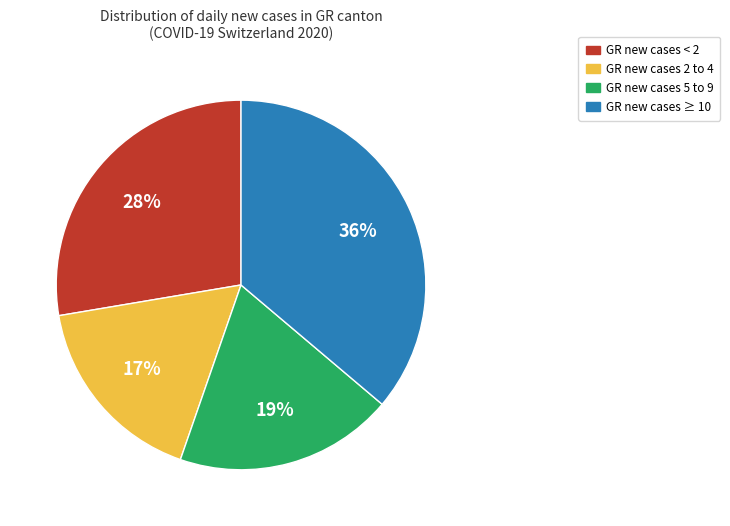

Is there a majority slice in this chart?

No